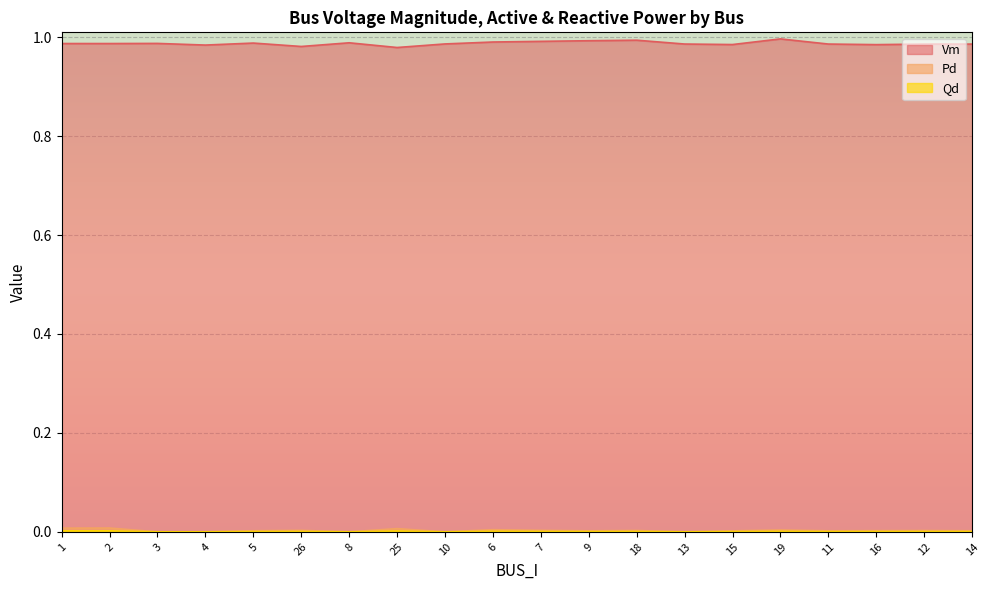

Rank the categories by Pd value from lowest to highest.

3, 4, 8, 10, 13, 15, 11, 9, 5, 14, 16, 12, 18, 7, 26, 19, 6, 25, 1, 2